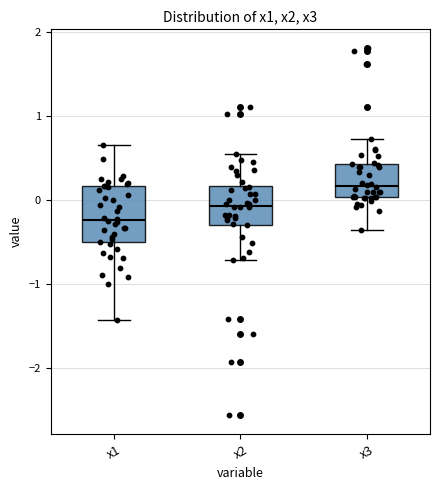

Reading left to right, read every box against the y-axis: the position of its median line, the range the box covers, and the ends of its whiskers. The values are not printed on the chart, so give them approximately, as read against the axis.

x1: median -0.2, box -0.5 to 0.2, whiskers -1.4 to 0.7
x2: median -0.1, box -0.3 to 0.2, whiskers -0.7 to 0.5
x3: median 0.2, box 0.0 to 0.4, whiskers -0.4 to 0.7